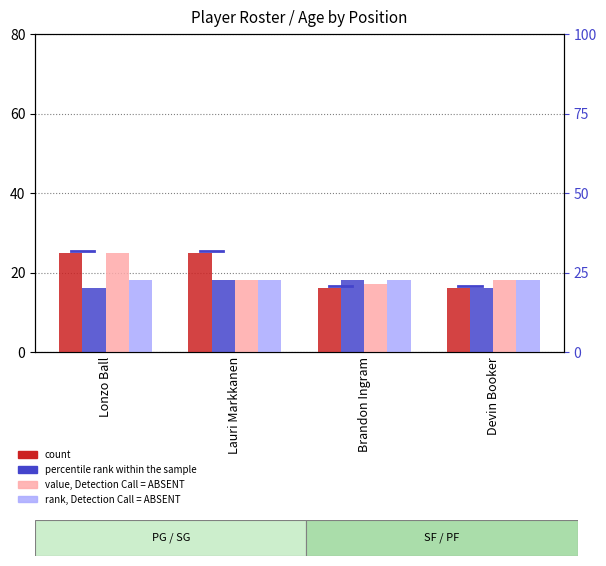

Which series has the largest range (max minus min)?

PG